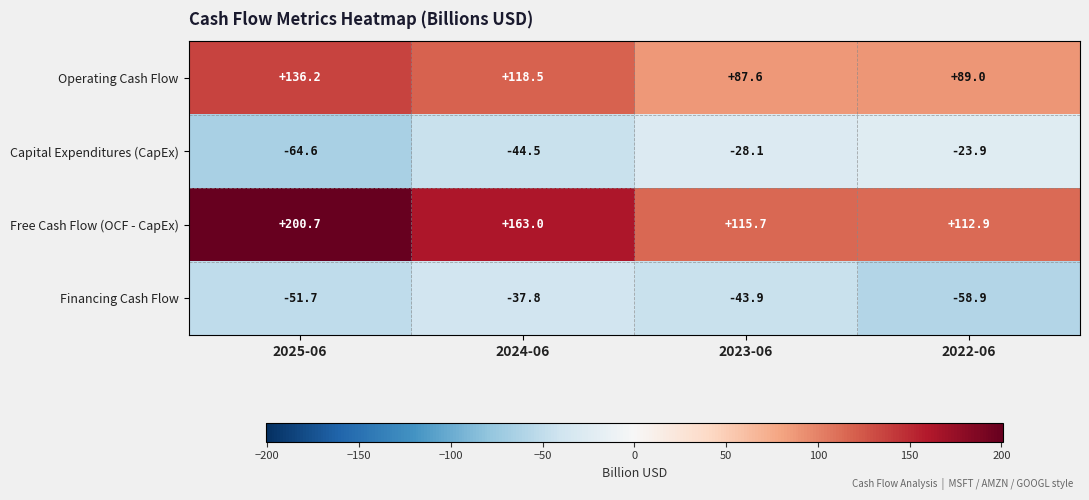

Reading left to right, what are all the values shown in this chart?

Operating Cash Flow: 2025-06=136.2	2024-06=118.5	2023-06=87.6	2022-06=89.0
Capital Expenditures (CapEx): 2025-06=-64.6	2024-06=-44.5	2023-06=-28.1	2022-06=-23.9
Free Cash Flow (OCF - CapEx): 2025-06=200.7	2024-06=163.0	2023-06=115.7	2022-06=112.9
Financing Cash Flow: 2025-06=-51.7	2024-06=-37.8	2023-06=-43.9	2022-06=-58.9